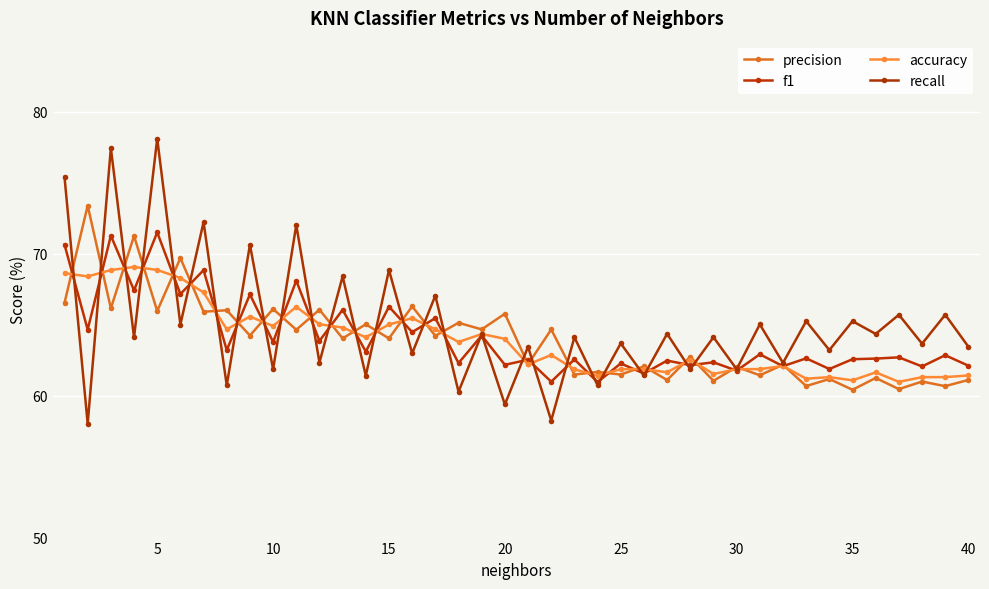

How many lines are shown in the chart?

4